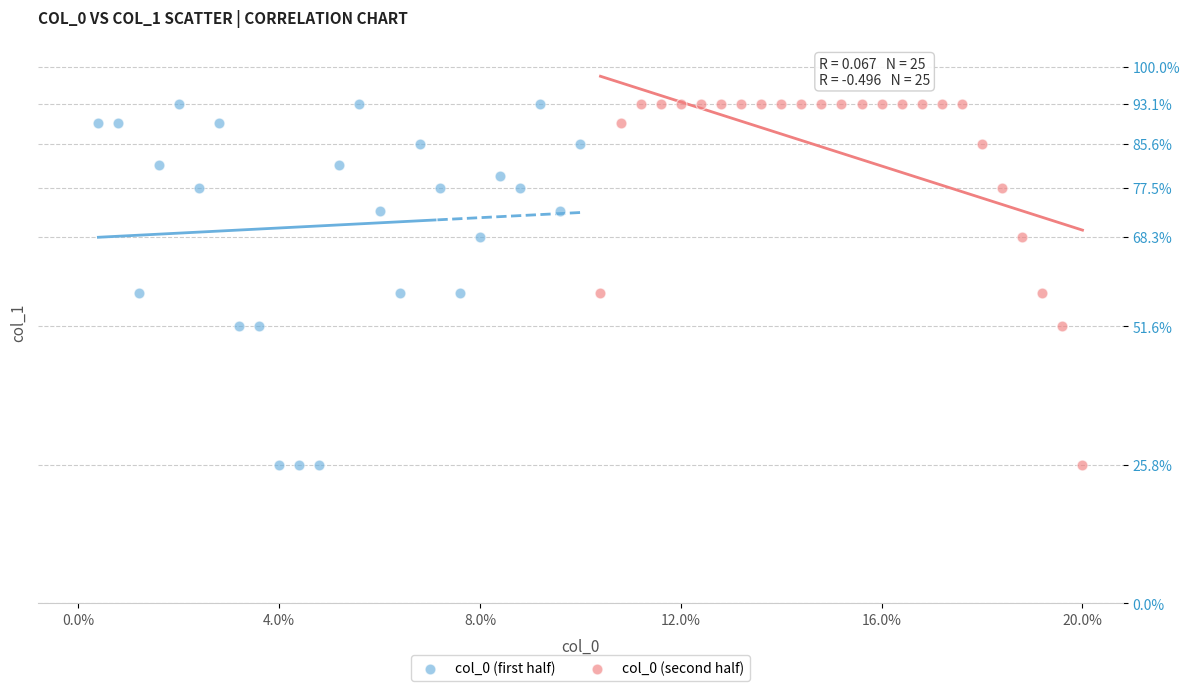

What are all the series names shown in the legend?

col_0 (first half), col_0 (second half)